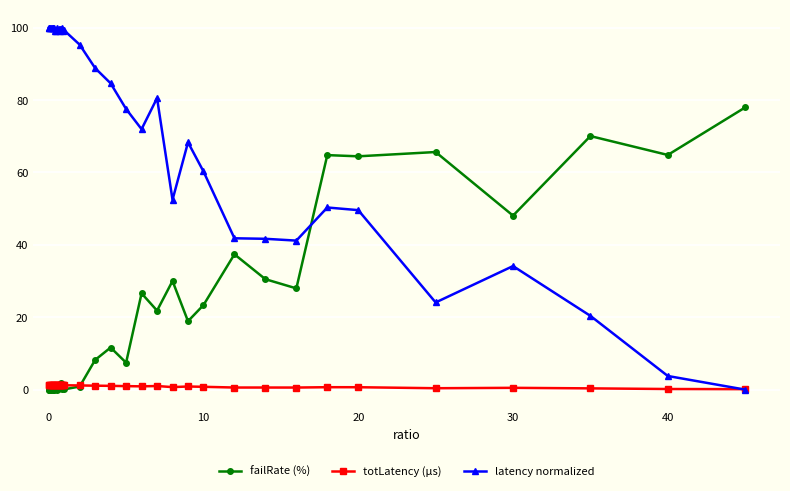

What is the sum of all totLatency (µs) values?

38.4